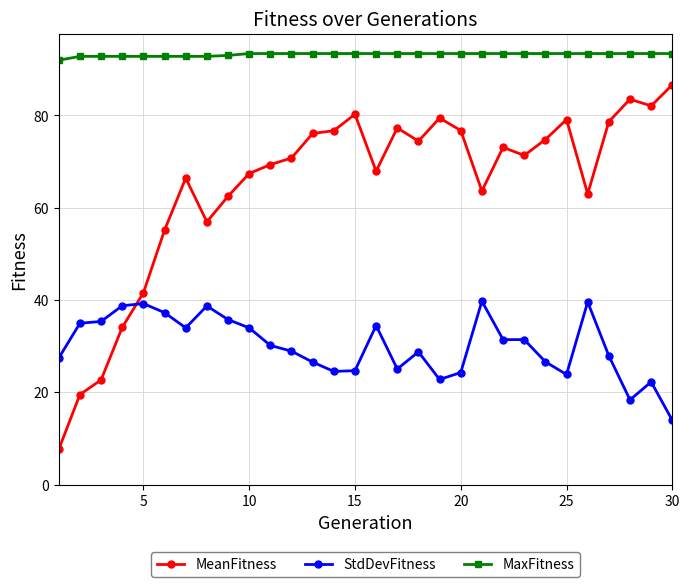

What is the value of the MeanFitness point at the 18th from the left?

74.4